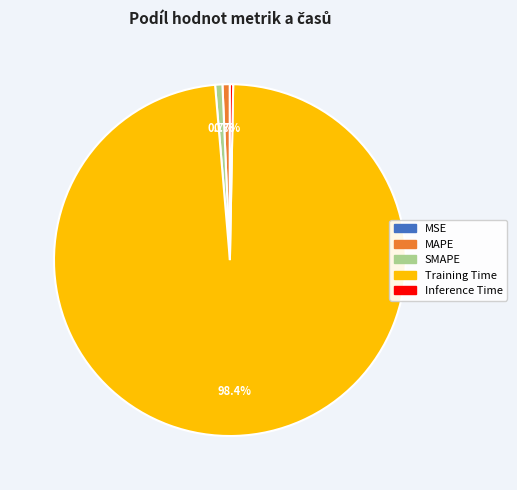

Between Training Time and MAPE, which is larger?

Training Time